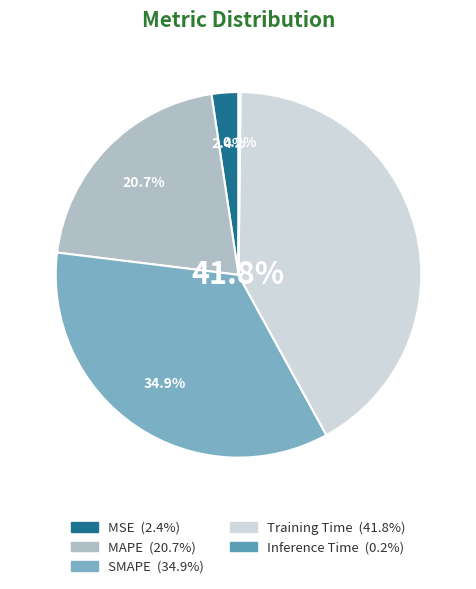

To the nearest percent, what is the combined percentage of MAPE and MSE?

23%